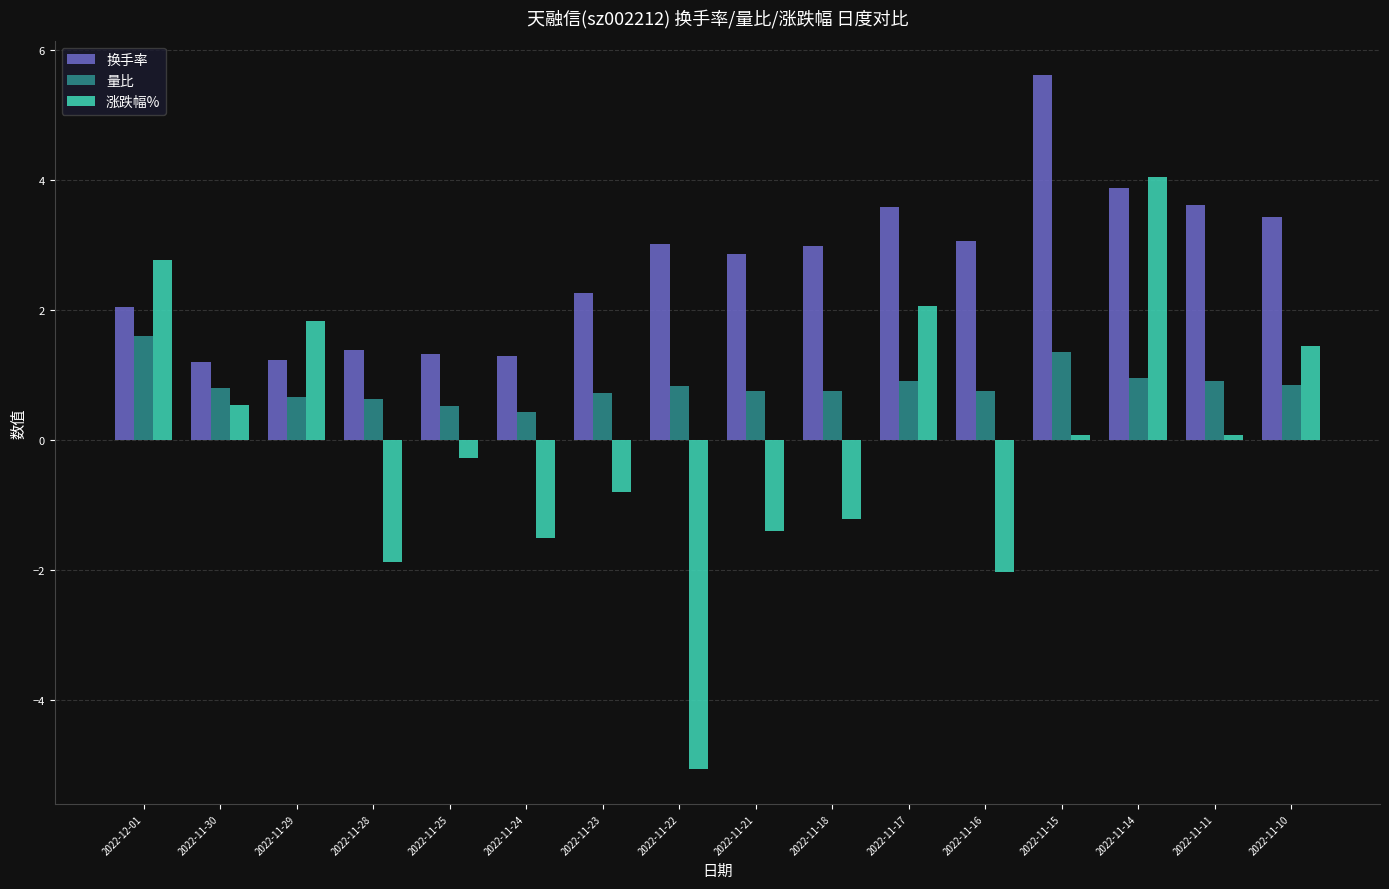

How many bars are there in total?

48